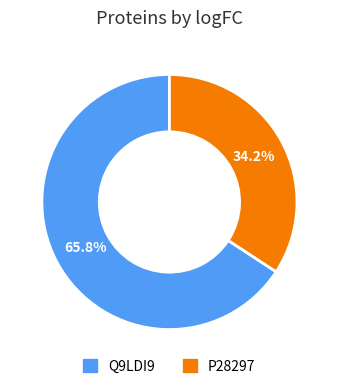

To the nearest percent, what is the average slice percentage?

50%